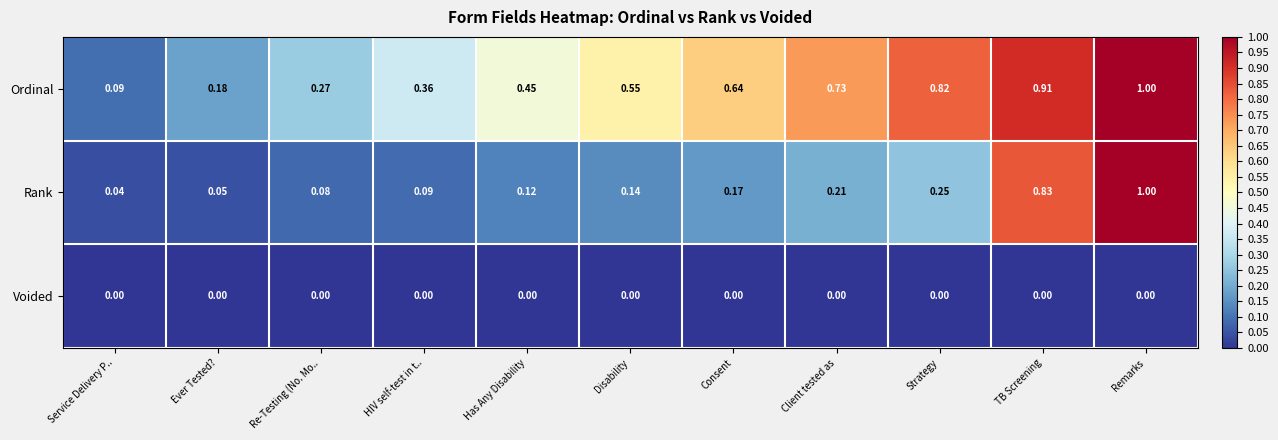

Which series has the largest range (max minus min)?

Rank